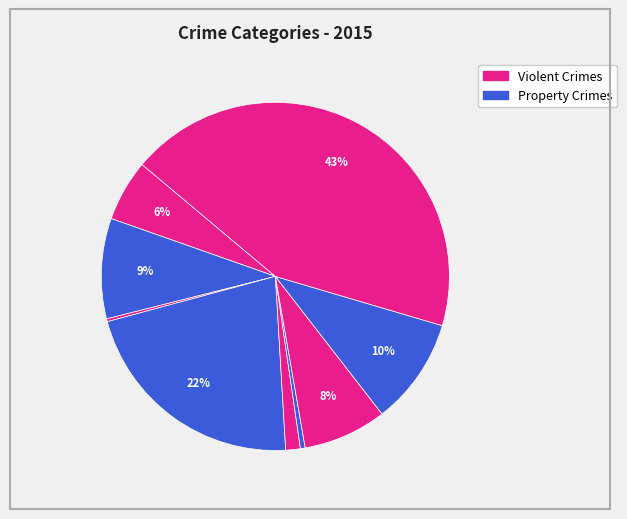

How many slices are in this pie chart?

9